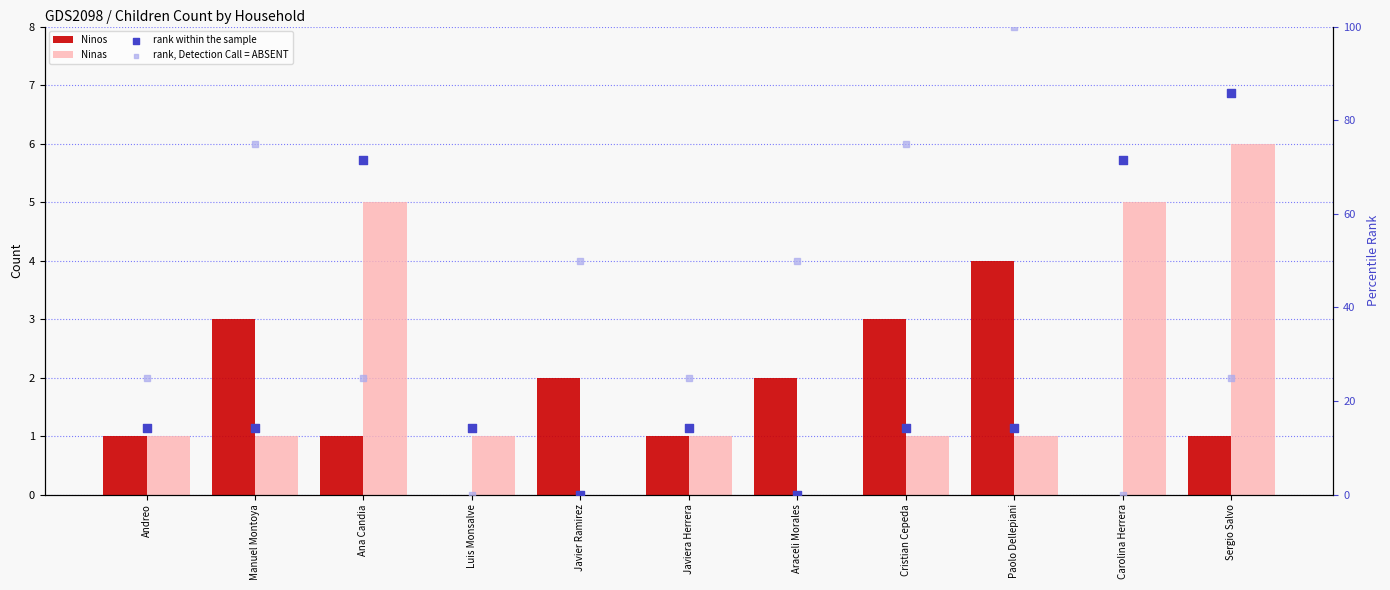

Which series contains the lowest Y value?

Ninos